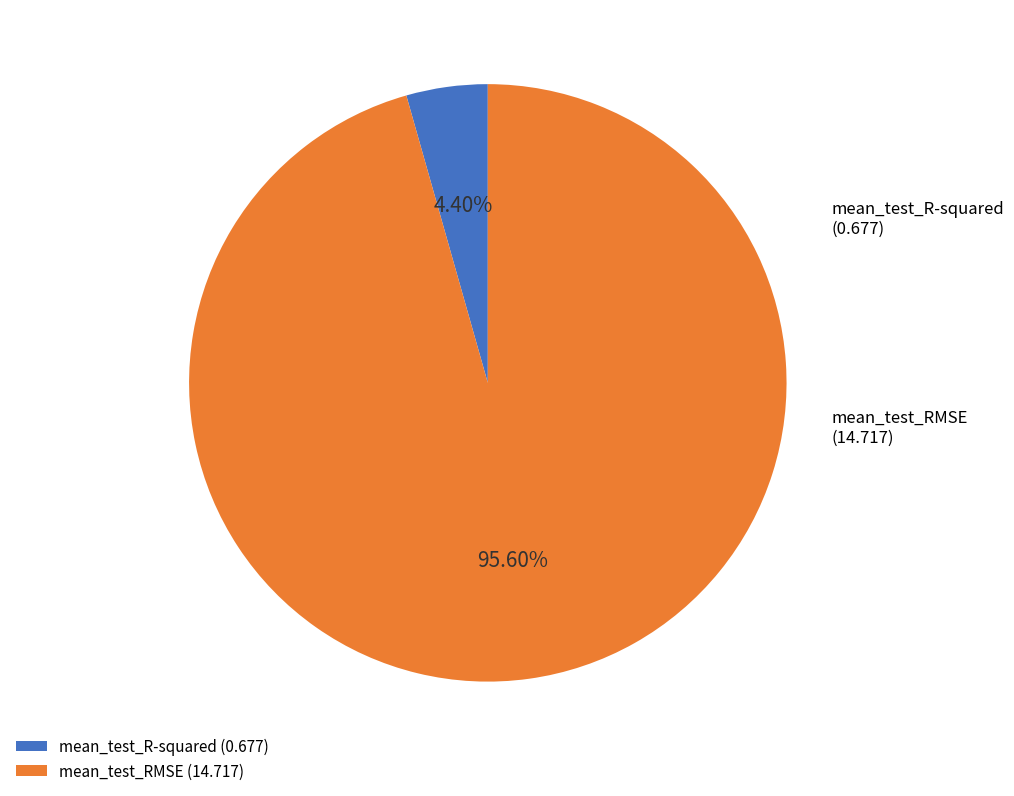

Which slice represents more than half of the pie?

mean_test_RMSE